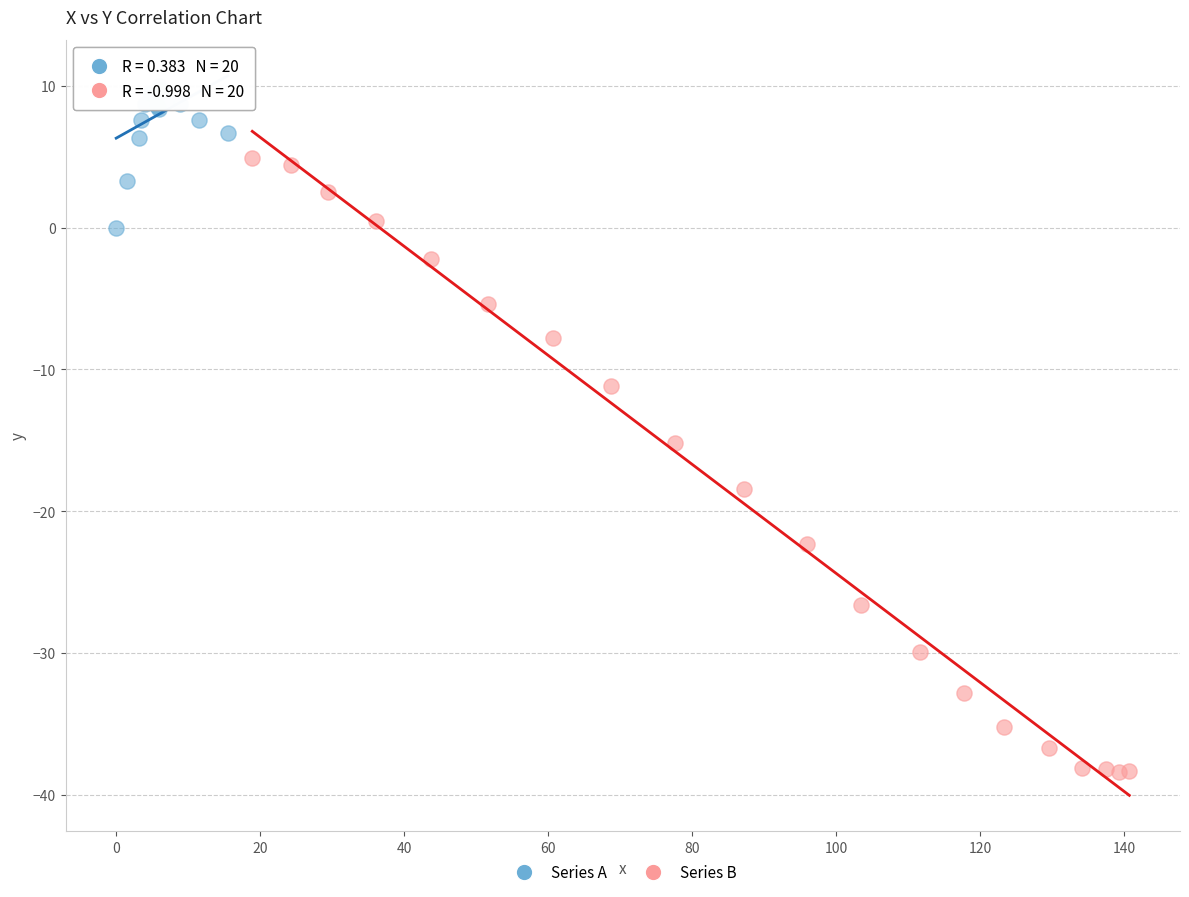

Which series reaches the maximum Y coordinate?

Series A